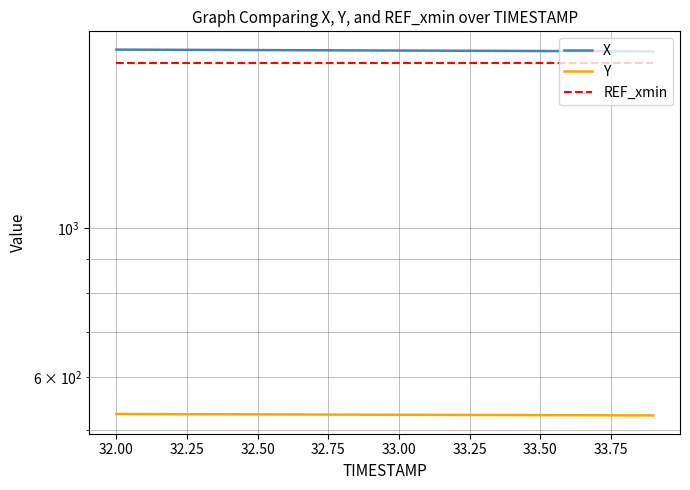

True or false: Y and X intersect in this chart.

False